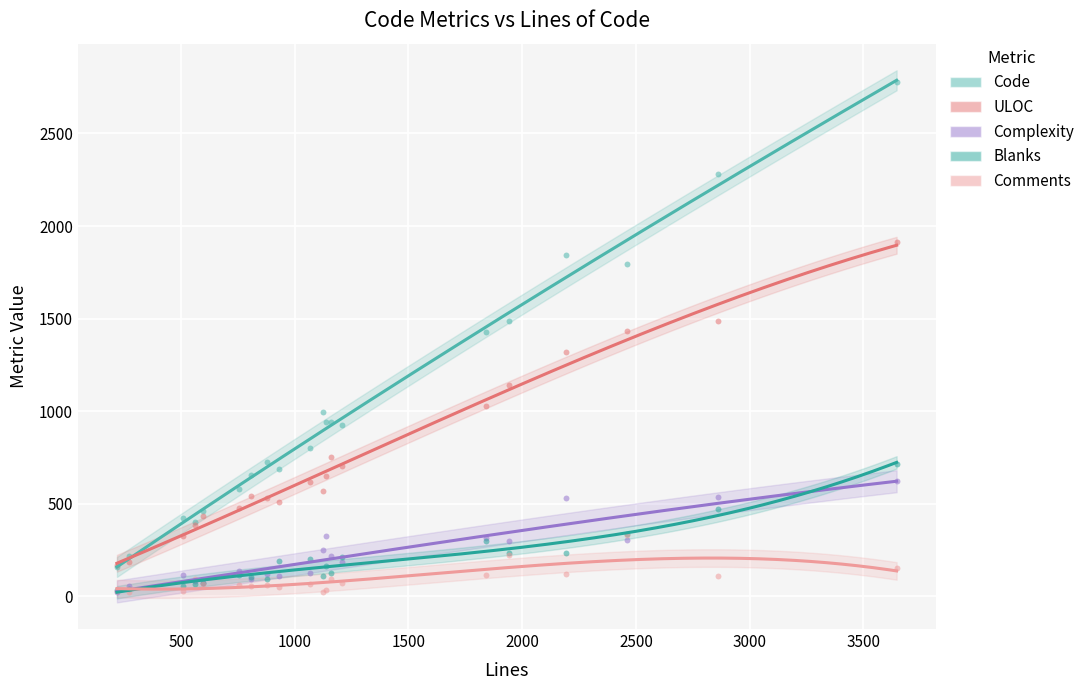

Which series contains the highest Y value?

Code